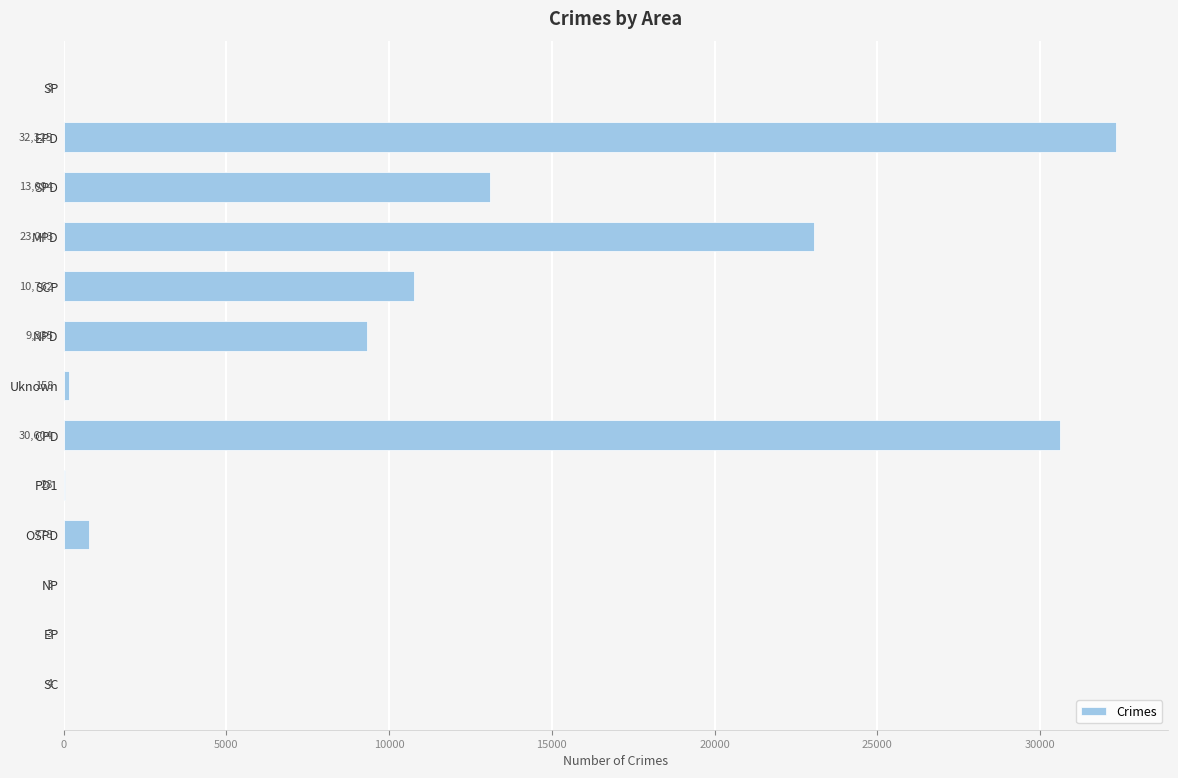

How many categories are shown in the chart?

13